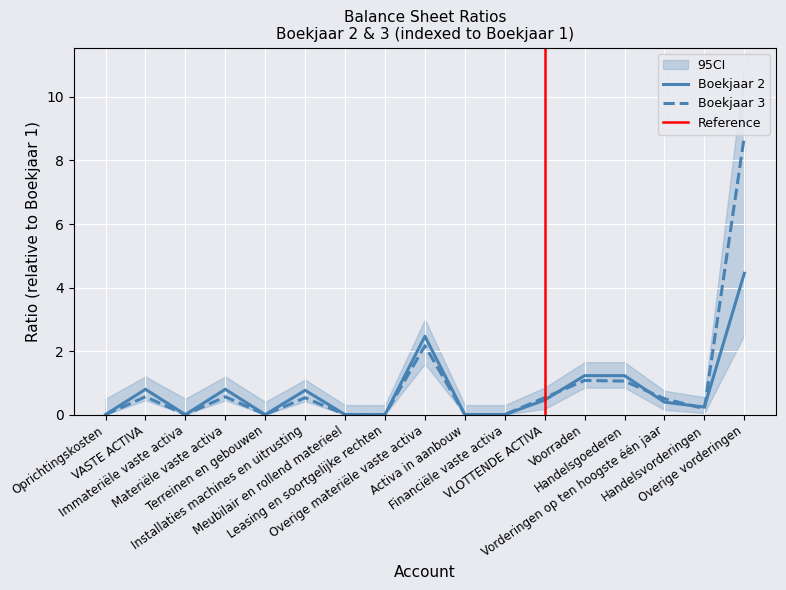

At which category is the sum across all series the highest?

Overige vorderingen